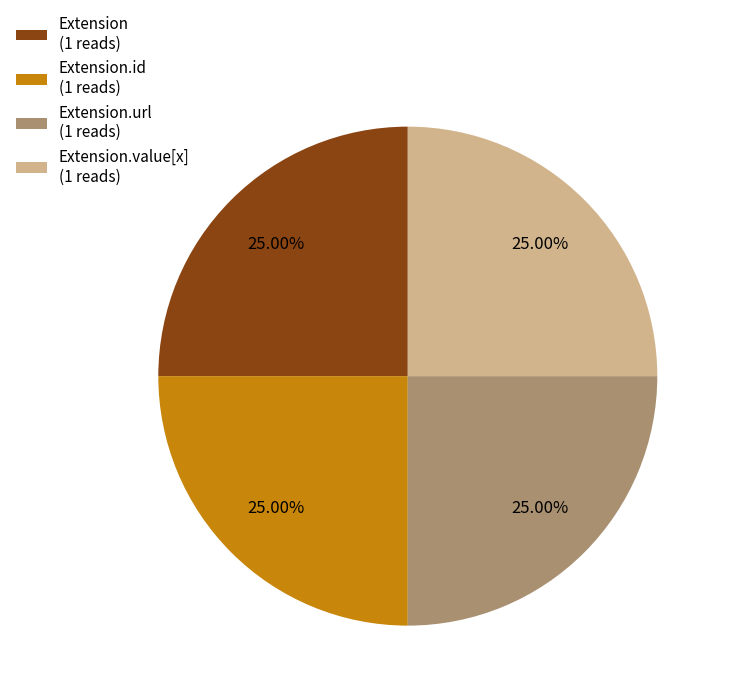

Is there a majority slice in this chart?

No